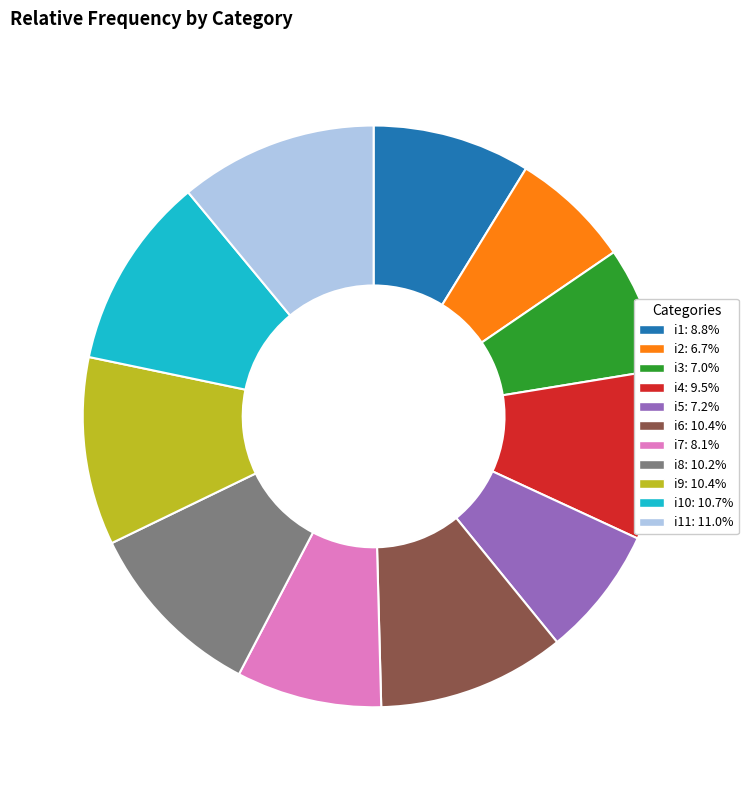

Is there any slice that represents more than half of the pie?

No